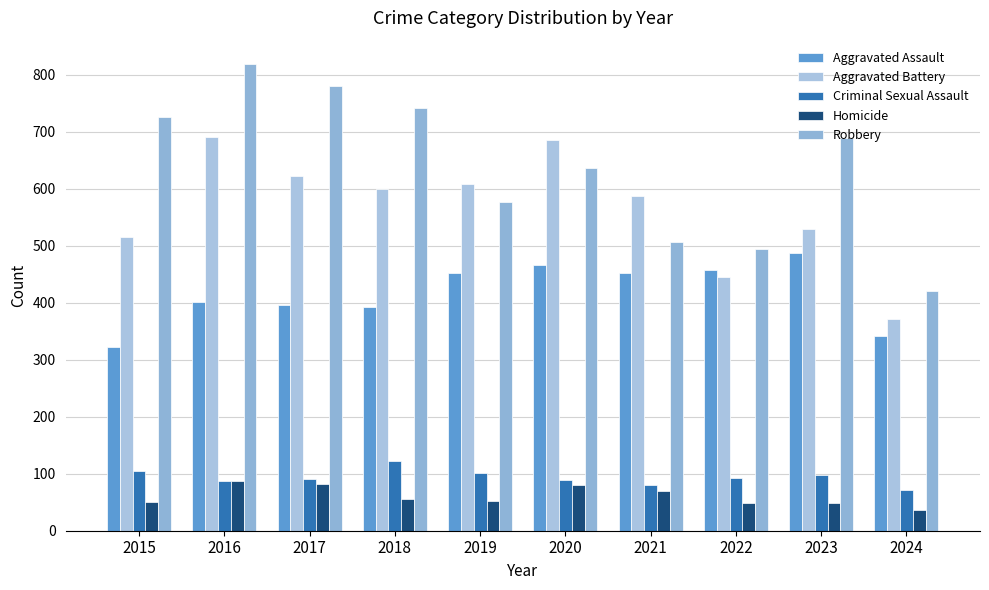

Which category has the lowest value in the Criminal Sexual Assault series?

2024